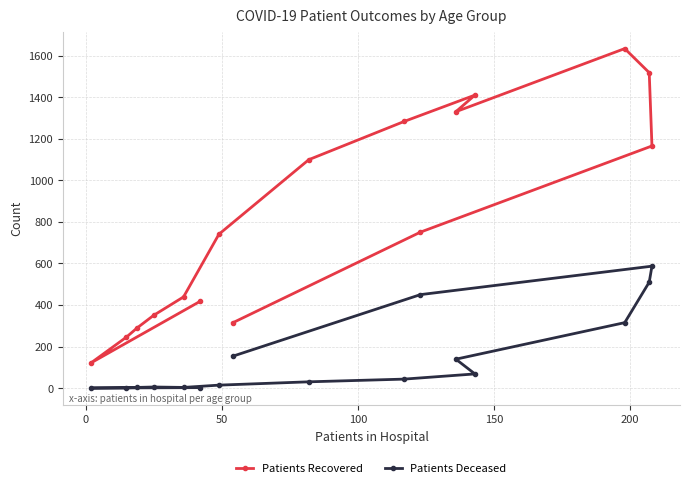

Which series has the largest total across all categories?

Patients Recovered